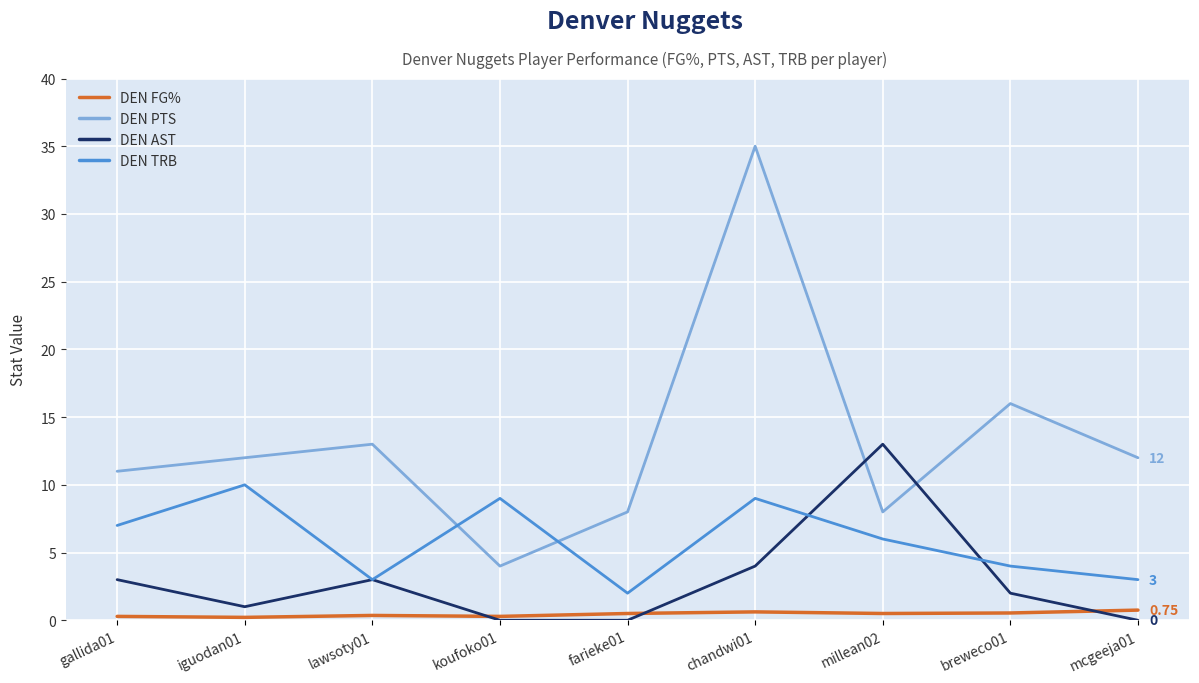

True or false: DEN TRB has more than 1 points higher than both neighbors.

True